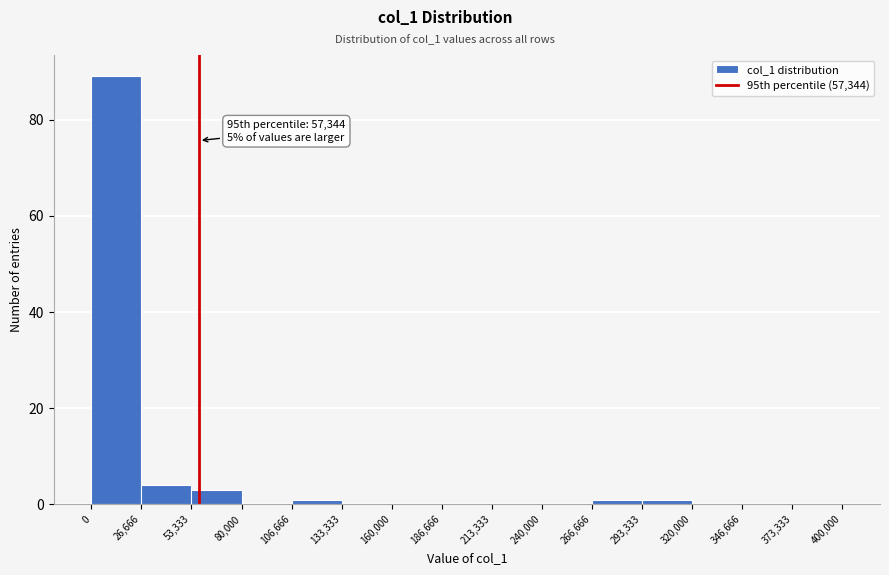

Which range on the x-axis has the tallest bar?

0 to 26,666